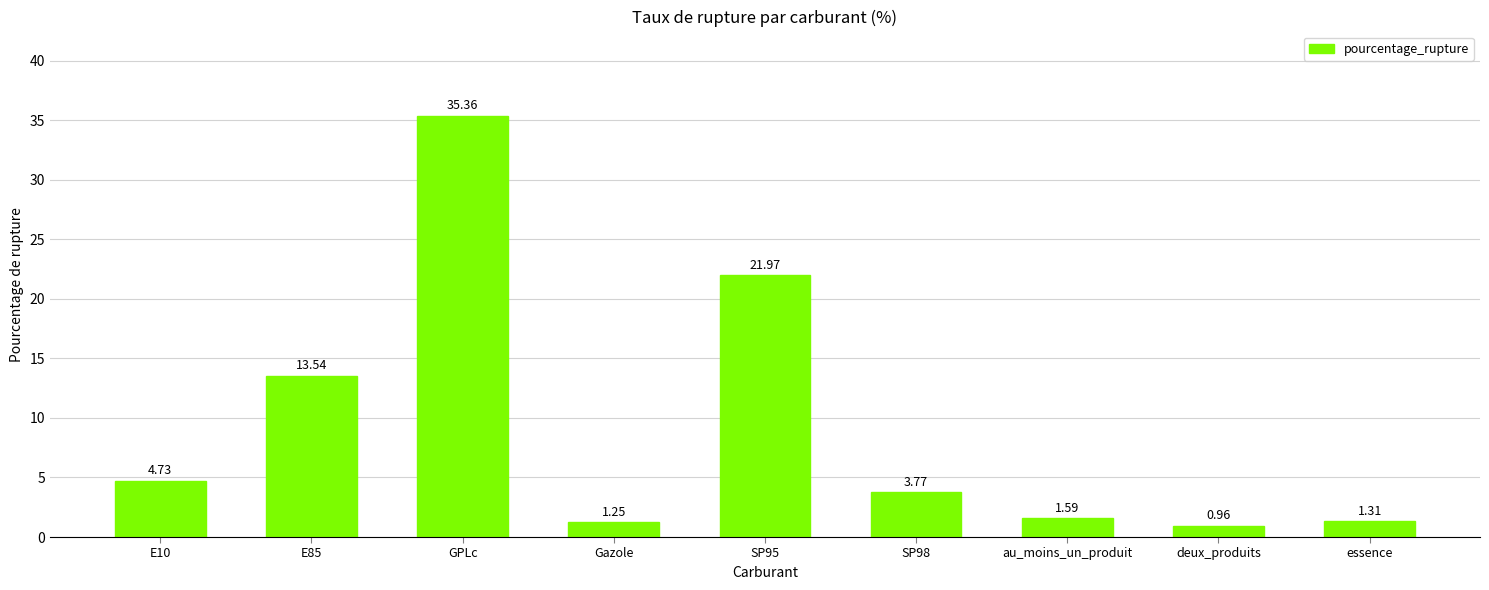

What is the change in value from E85 to Gazole?

-12.3